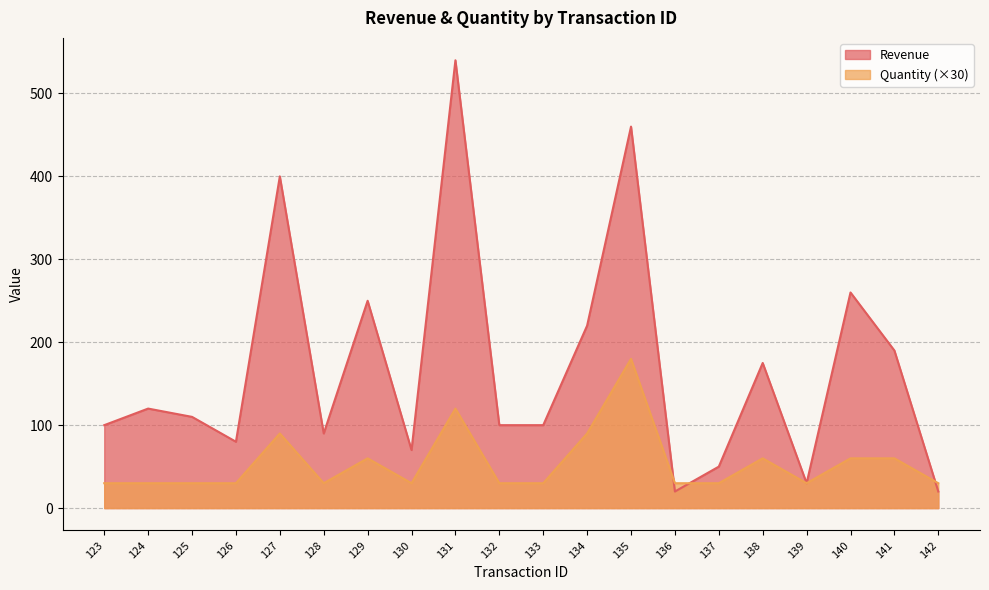

Reading left to right, what are all the values shown in this chart?

Revenue: 100	120	110	80	400	90	250	70	540	100	100	220	460	20	50	175	30	260	190	20
Quantity: 30	30	30	30	90	30	60	30	120	30	30	90	180	30	30	60	30	60	60	30